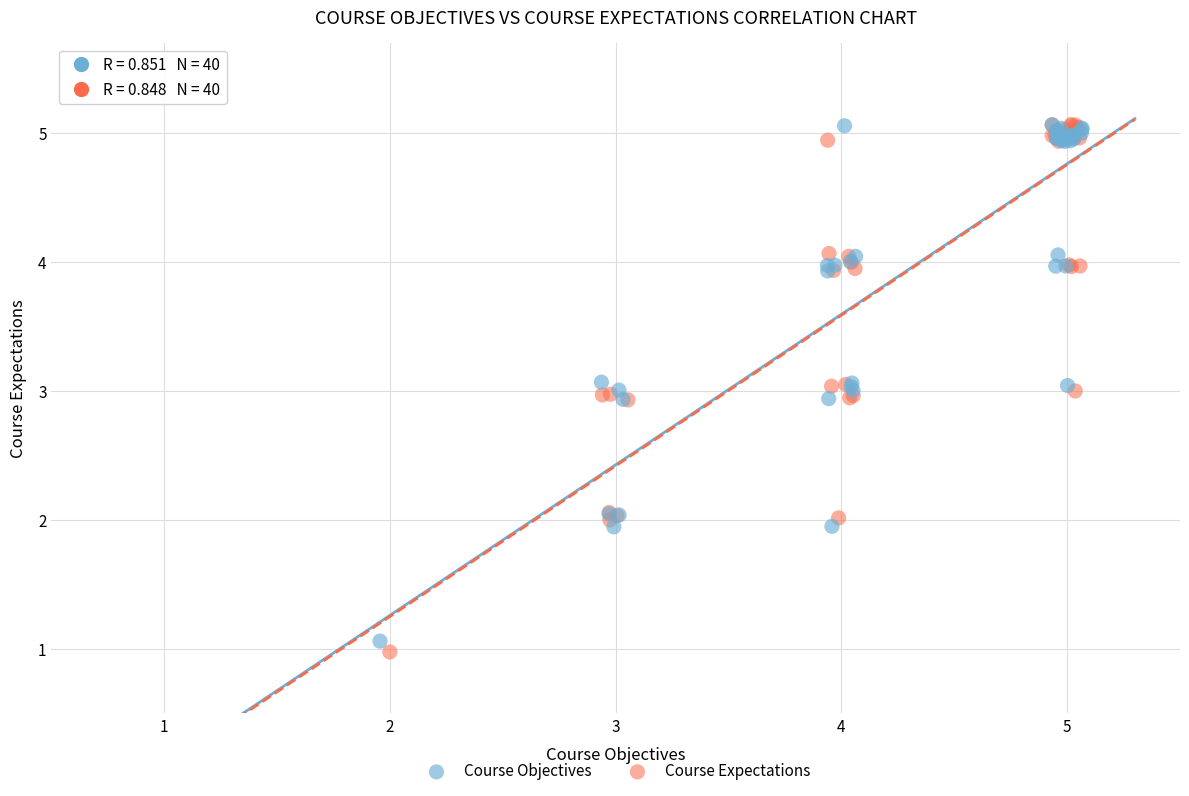

Which series has the widest spread of Y values?

Course Expectations